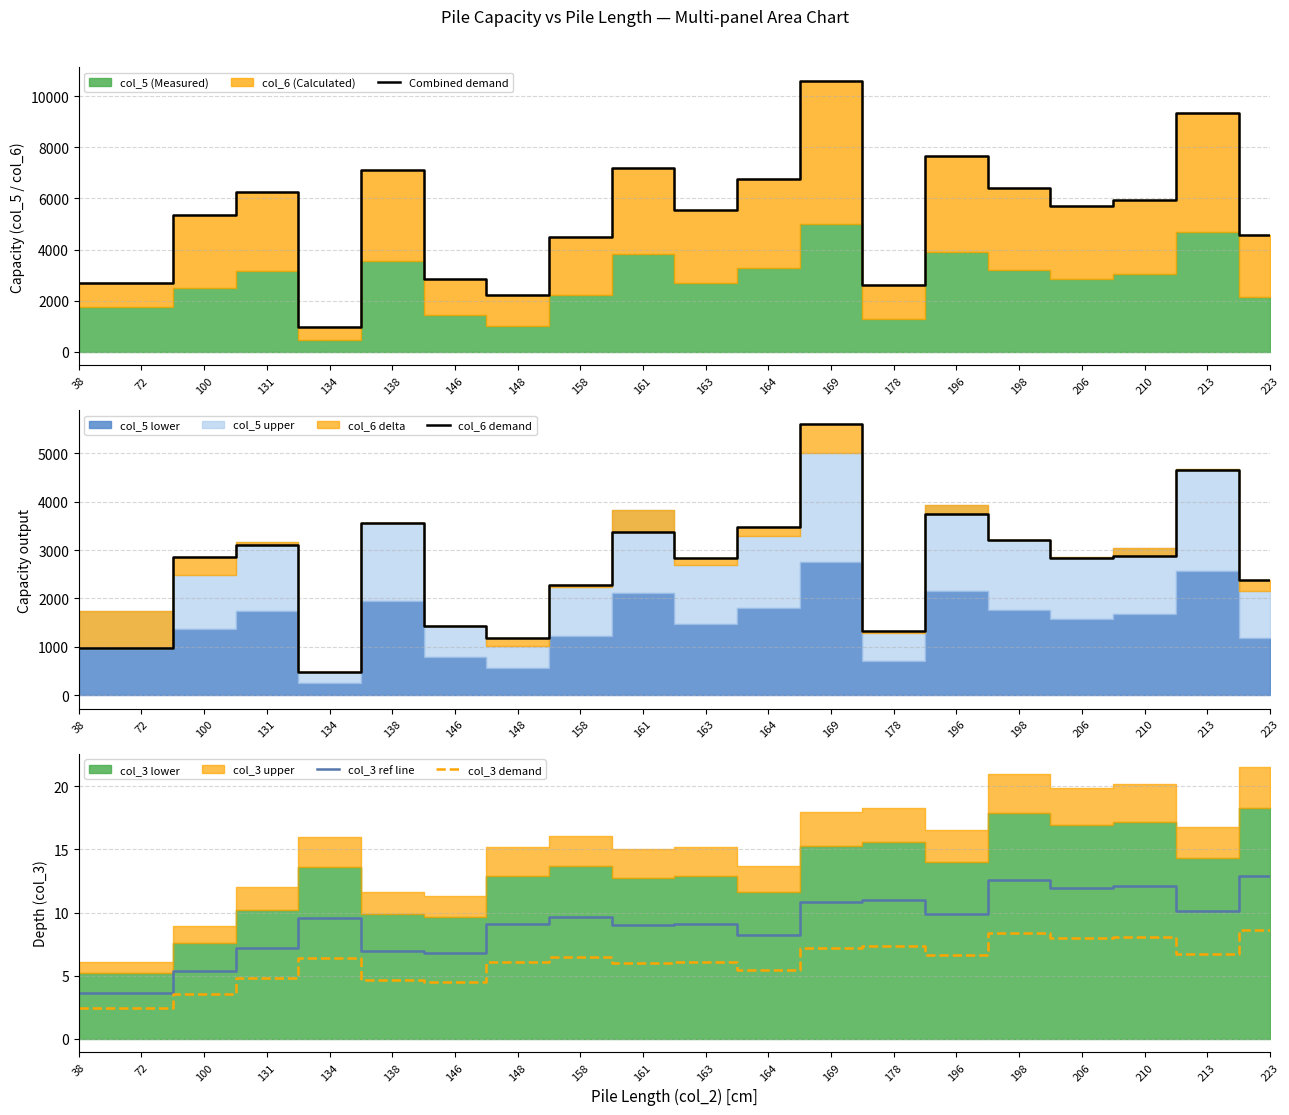

Which series changed the most between 100 and 148?

Combined demand